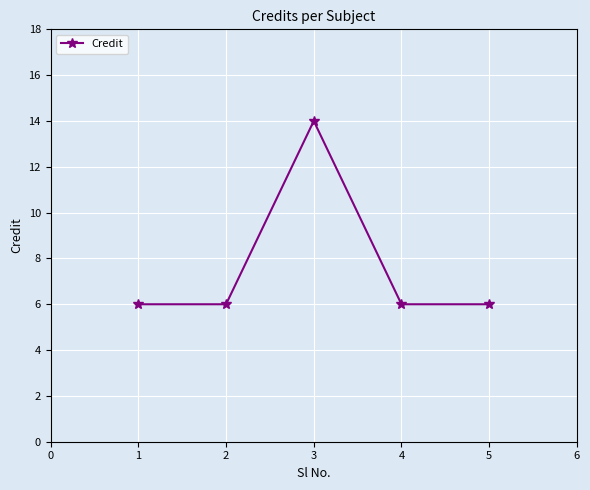

Count the number of categories in the chart.

5